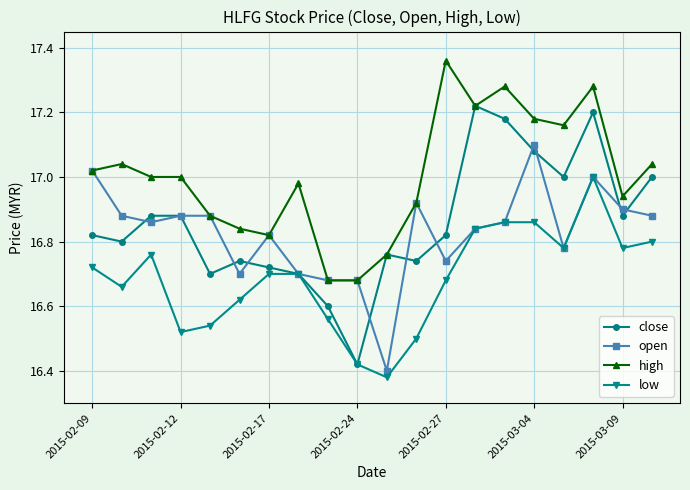

Which series has the widest spread of values?

close